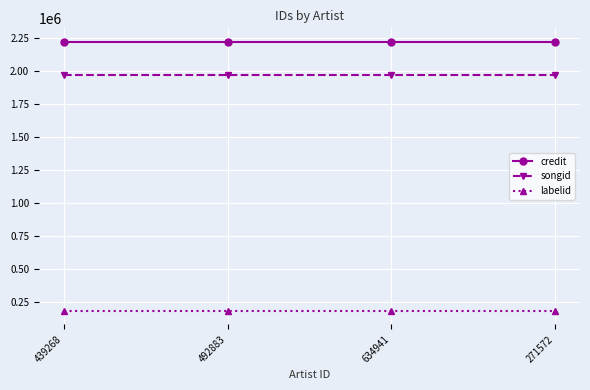

Which series has the largest total across all categories?

credit